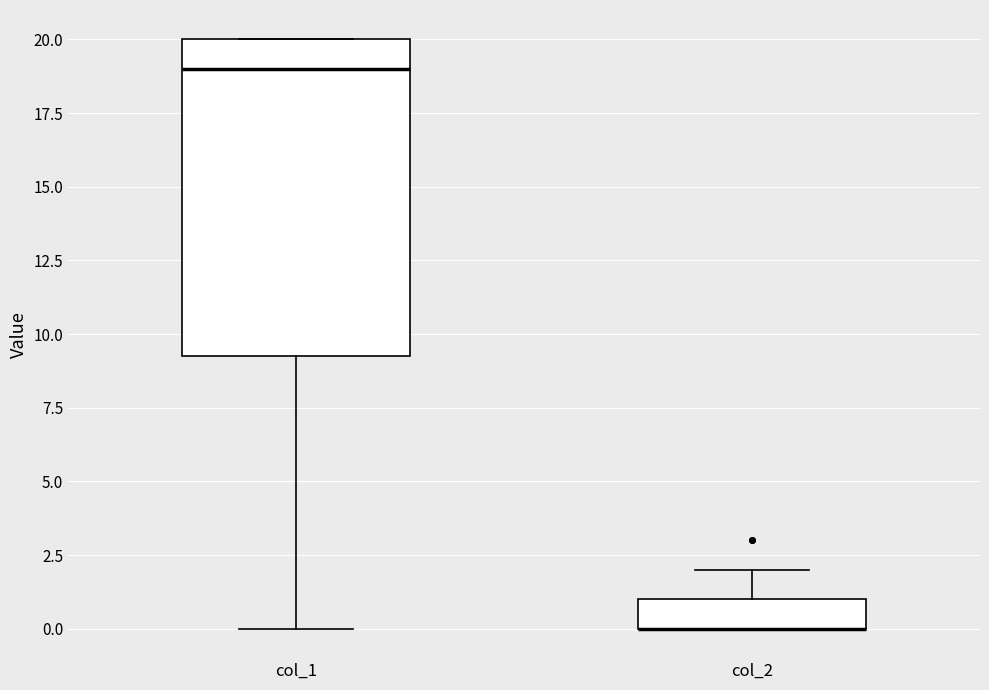

Reading left to right, read every box against the y-axis: the position of its median line, the range the box covers, and the ends of its whiskers. The values are not printed on the chart, so give them approximately, as read against the axis.

col_1: median 19.0, box 9.5 to 20.0, whiskers 0.0 to 20.0
col_2: median 0.0 (drawn on the box's lower edge), box 0.0 to 1.0, whiskers 0.0 to 2.0